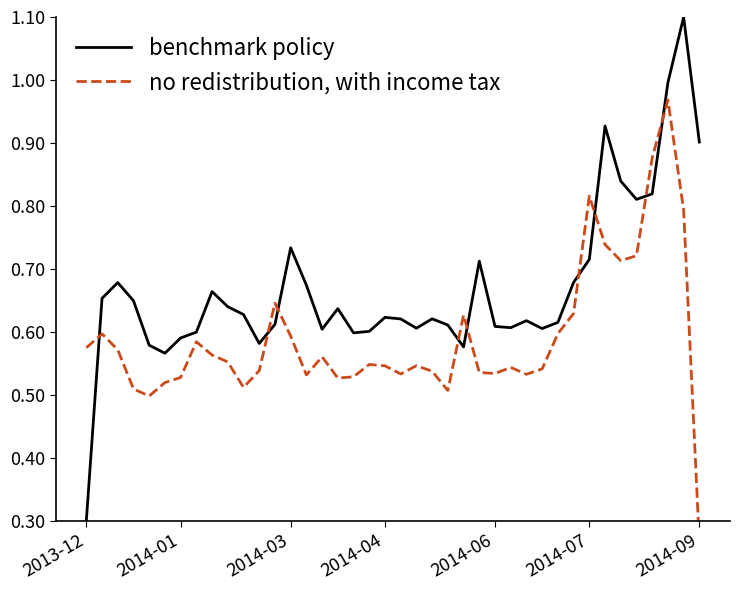

Where is benchmark policy nearest to the value 0?

2013-12